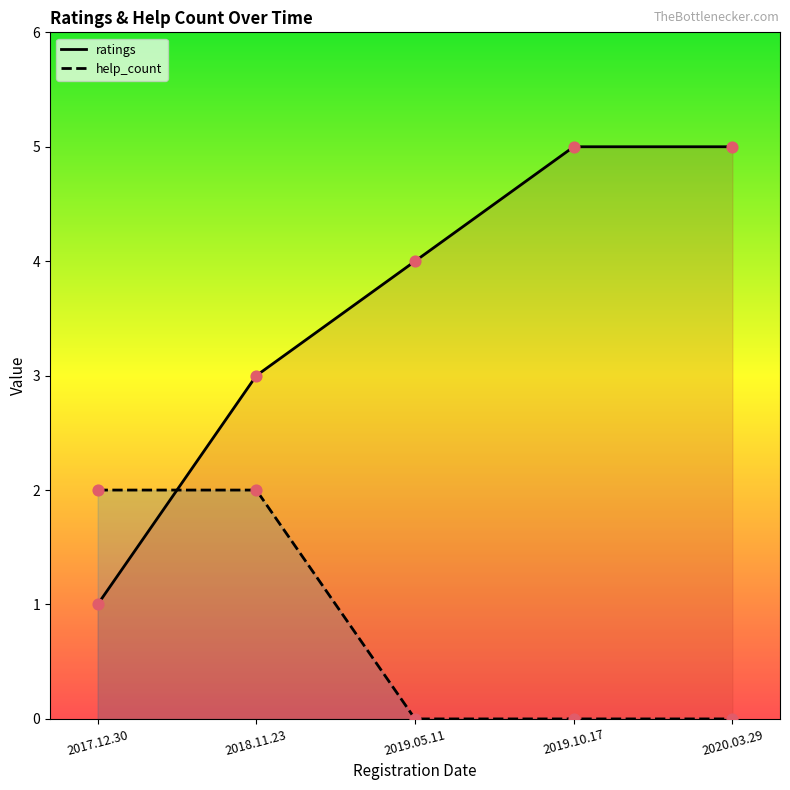

Which series has the widest spread of Y values?

ratings